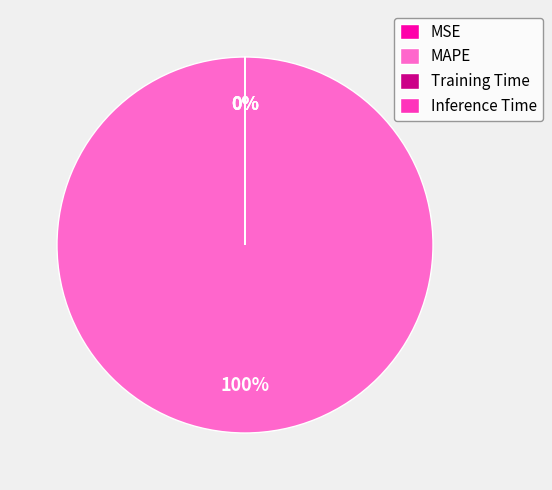

Between Training Time and MAPE, which is larger?

MAPE